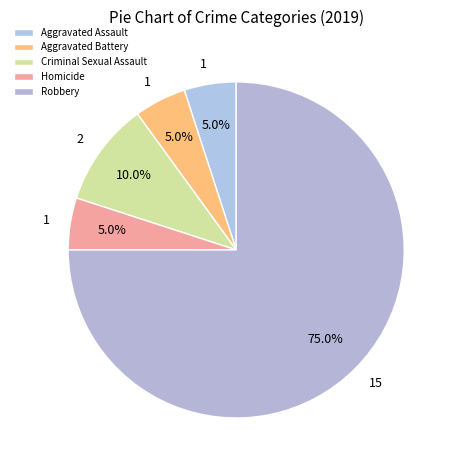

What portion of the pie excludes Aggravated Battery?

95.0%